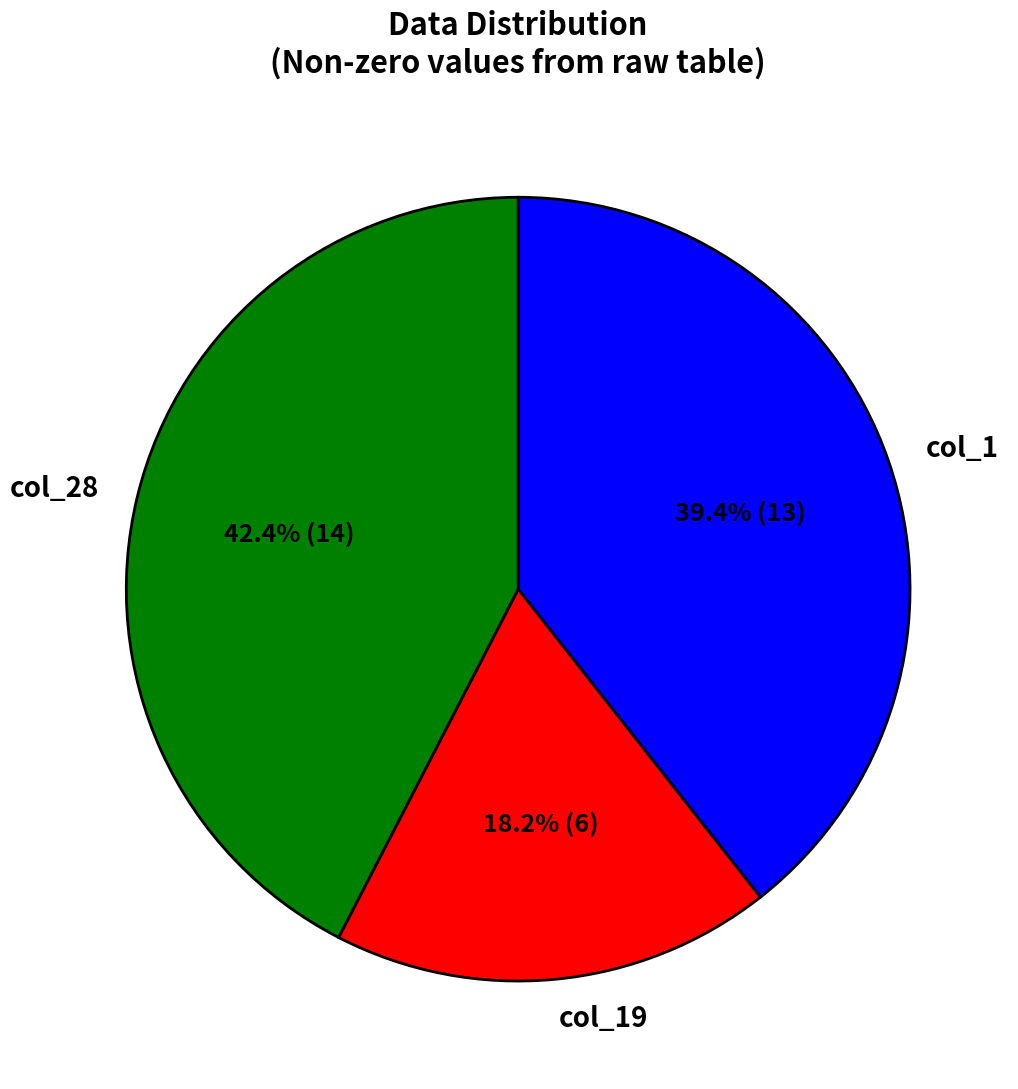

Rank the categories by value from lowest to highest.

col_19, col_1, col_28